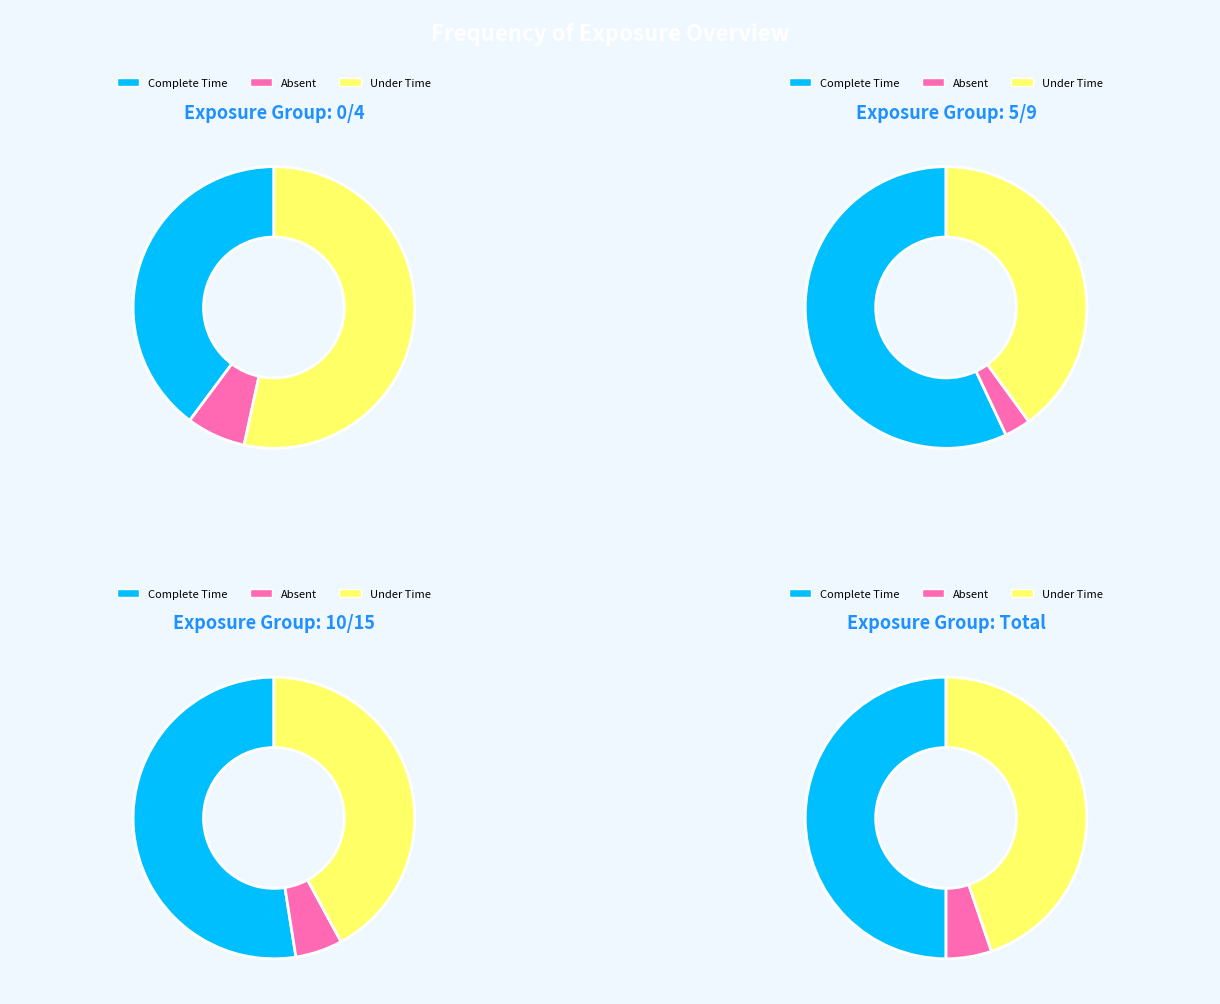

The 3 slice represents 19% of the pie. True or false?

False